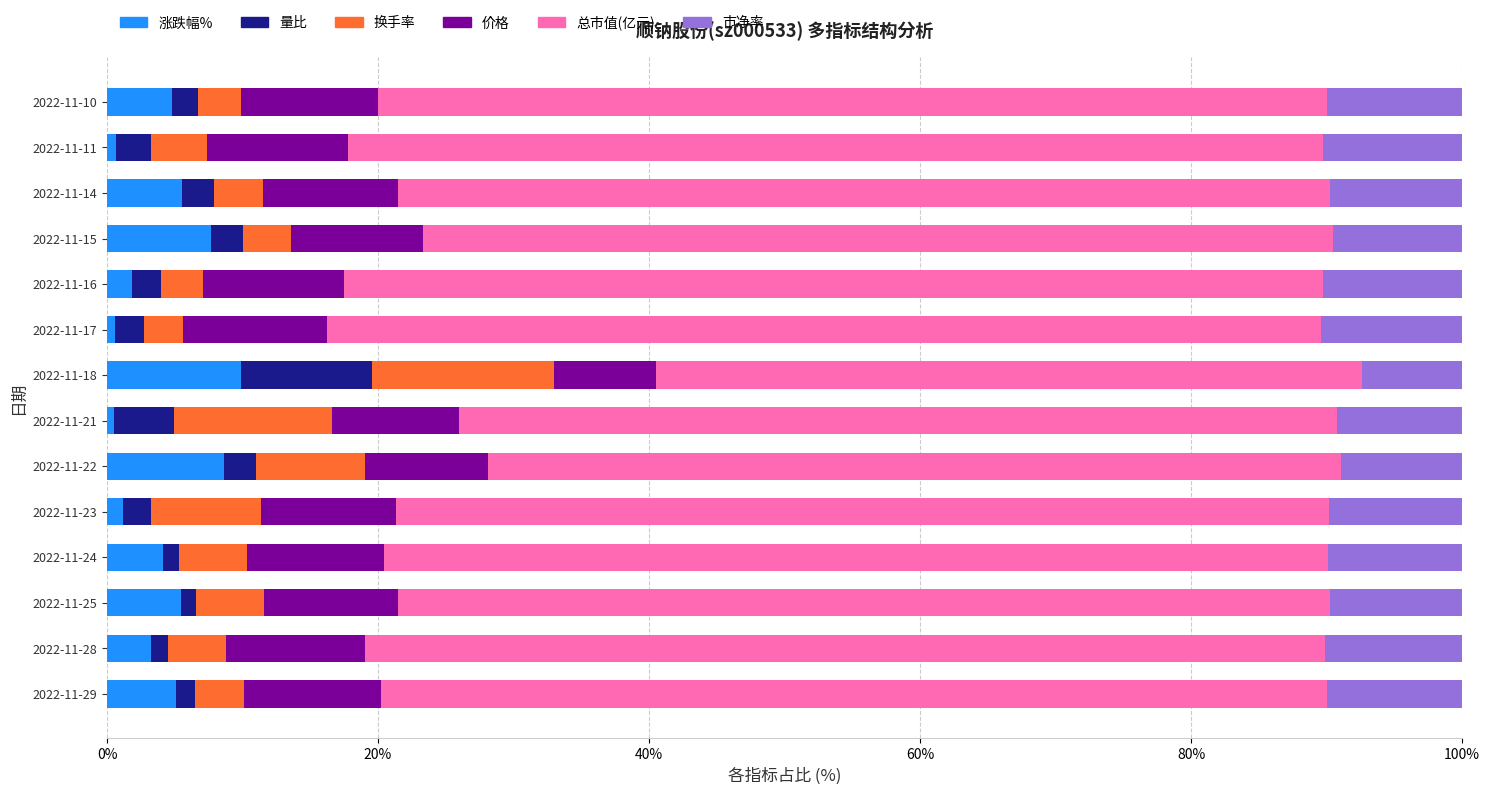

The value of 涨跌幅% at 2022-11-10 is 4.8. True or false?

True